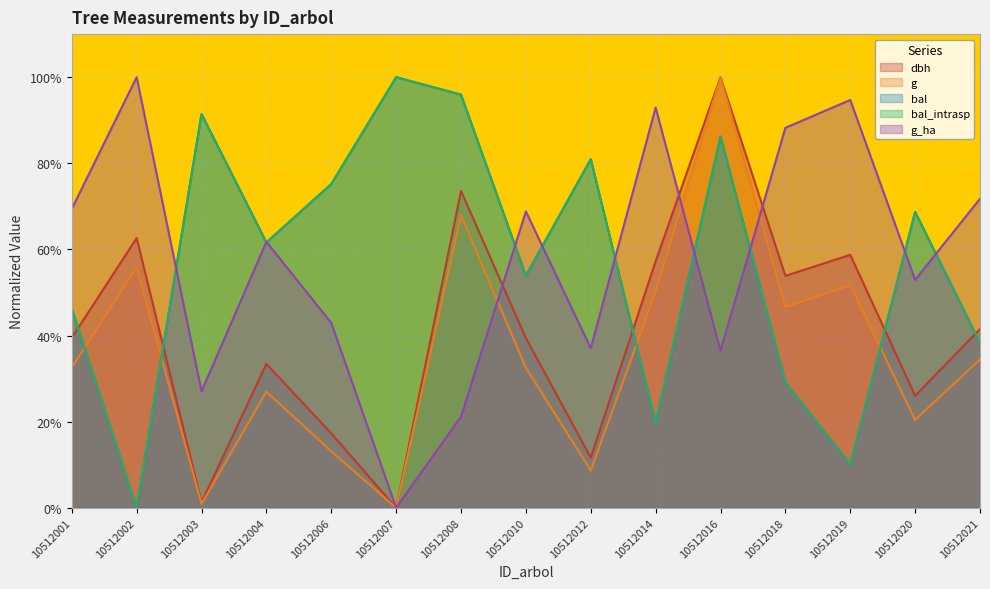

True or false: g_ha has more than 0 points higher than both neighbors.

True